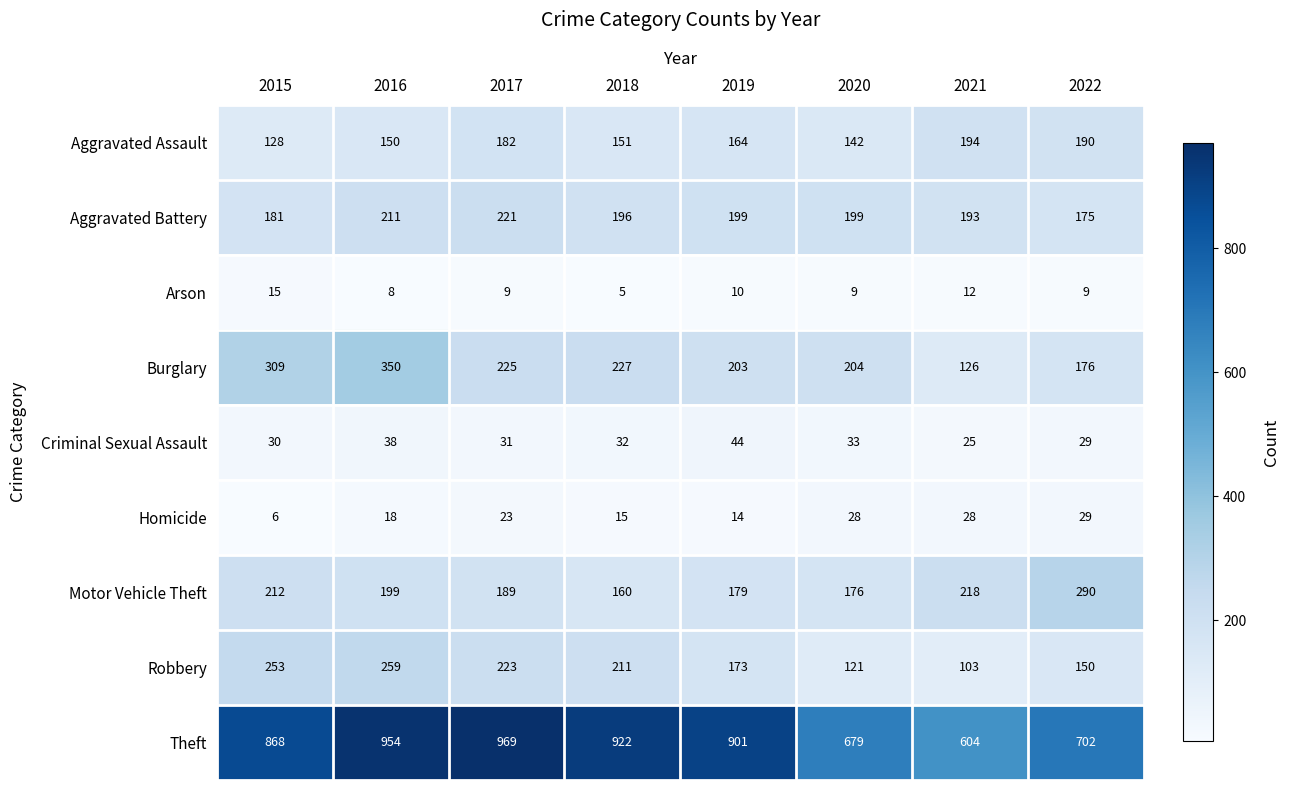

What is the approximate value of Burglary at 2019?

203